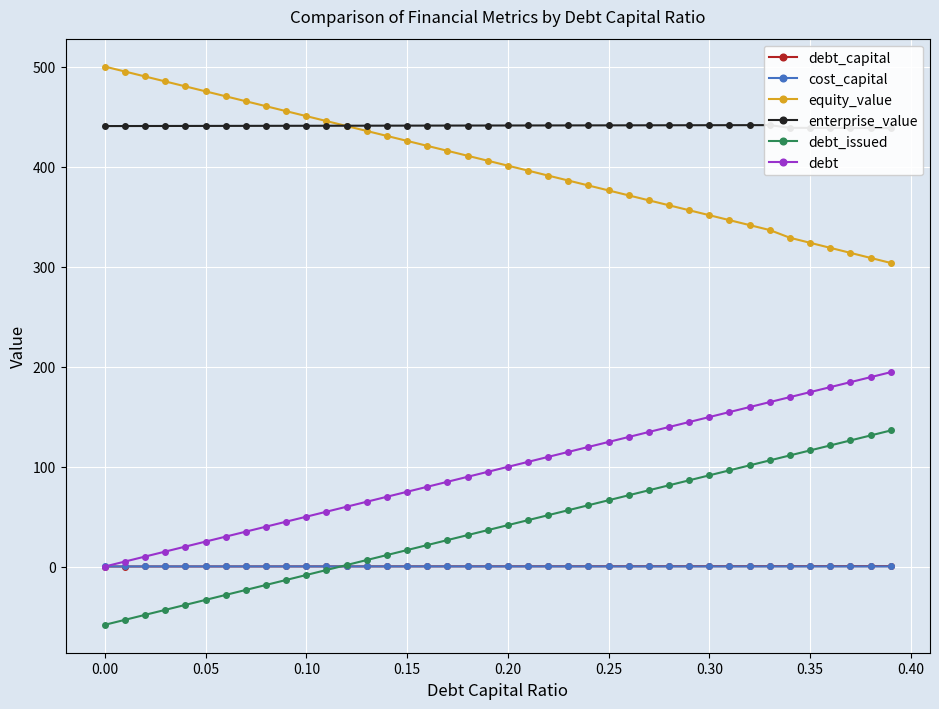

True or false: cost_capital and equity_value cross at least once.

False